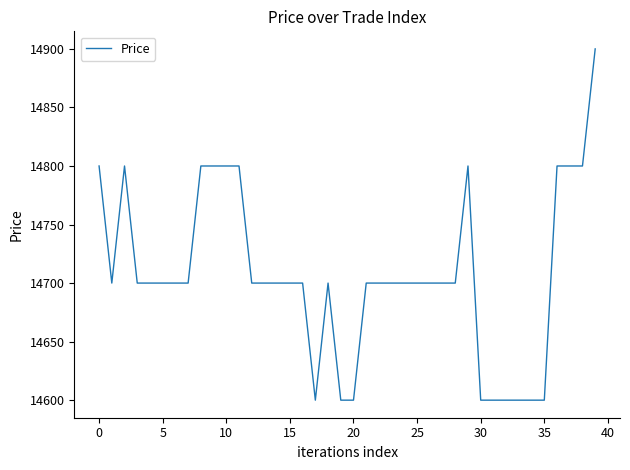

How many lines are shown in the chart?

1